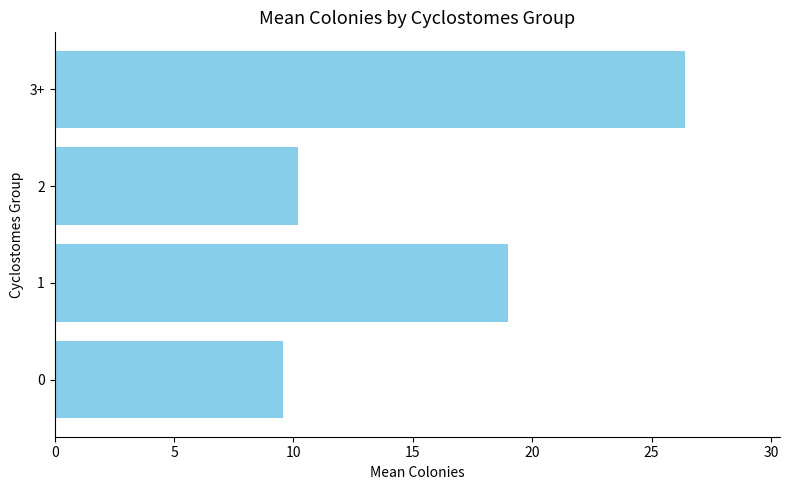

Which label corresponds to the largest value in the chart?

3+